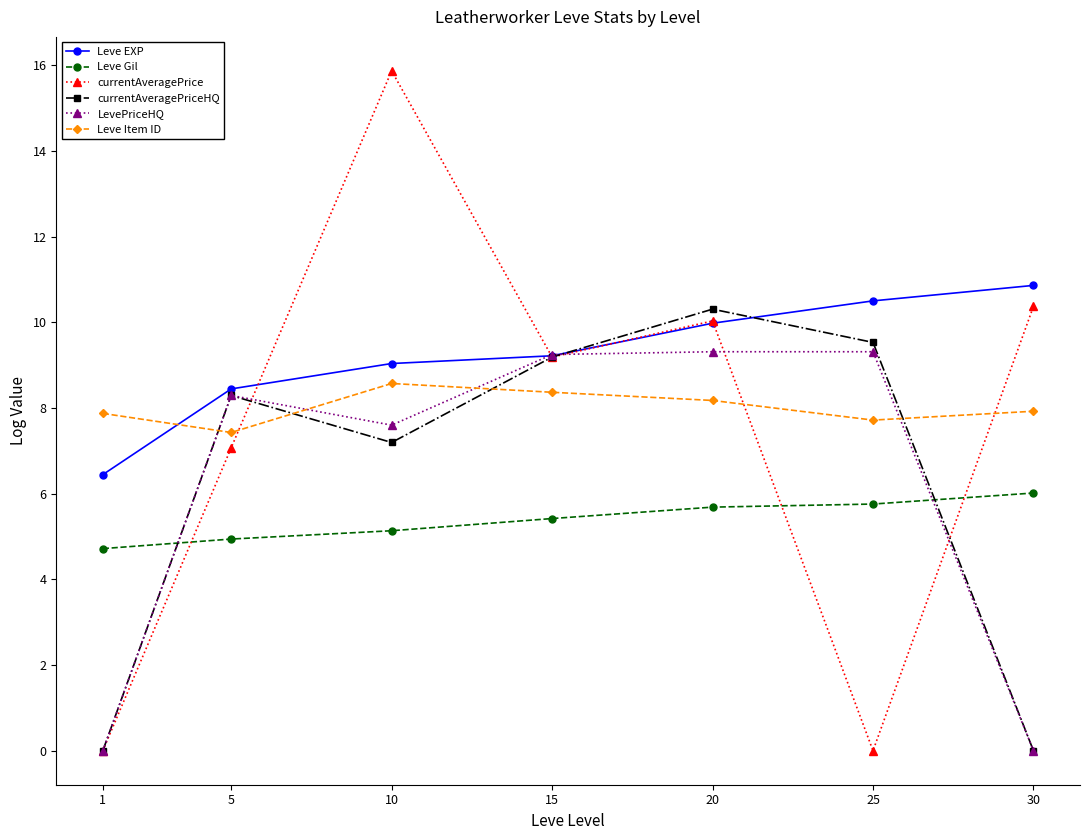

Which series has the largest total across all categories?

Leve EXP